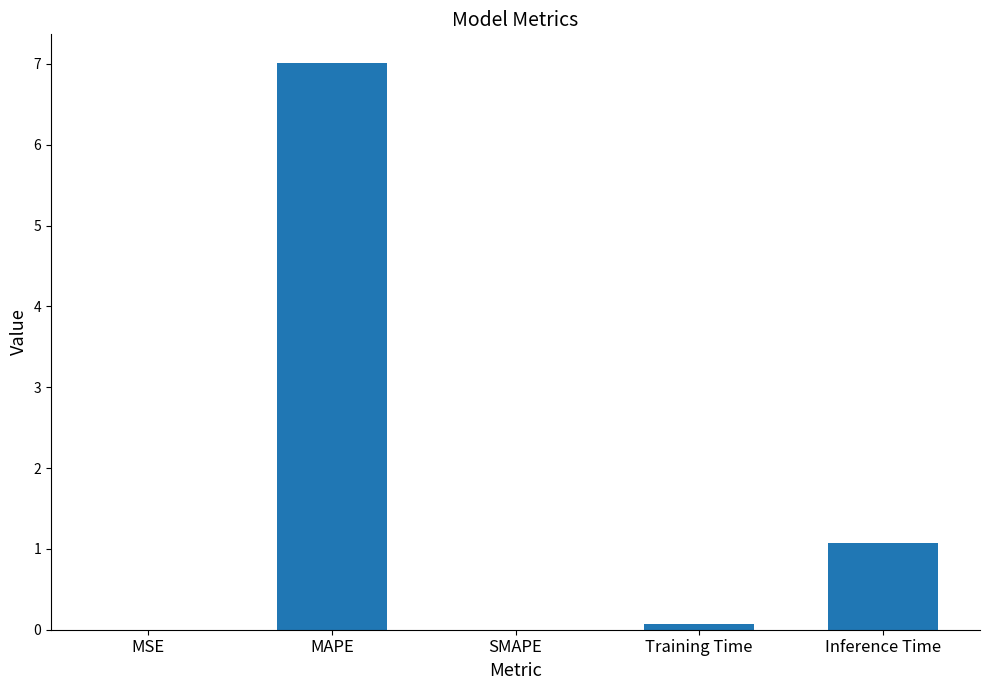

What is the sum of all values?

8.2